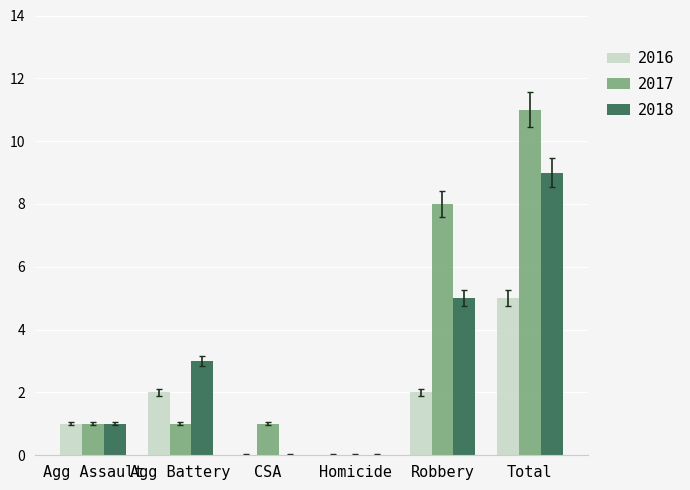

Reading left to right, transcribe all the data shown in this chart.

2016: 1	2	0	0	2	5
2017: 1	1	1	0	8	11
2018: 1	3	0	0	5	9